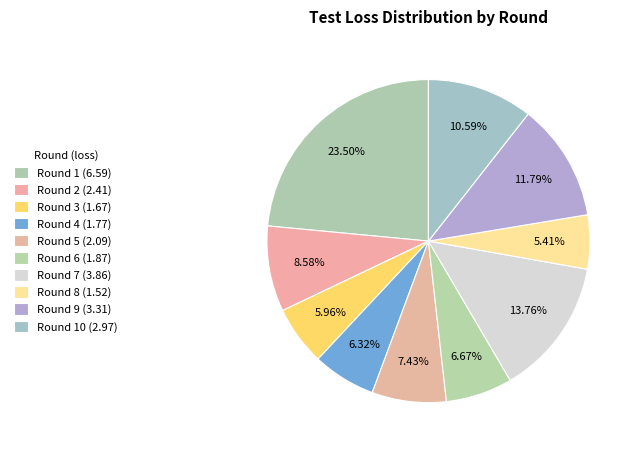

Which slice is the smallest?

Round 8